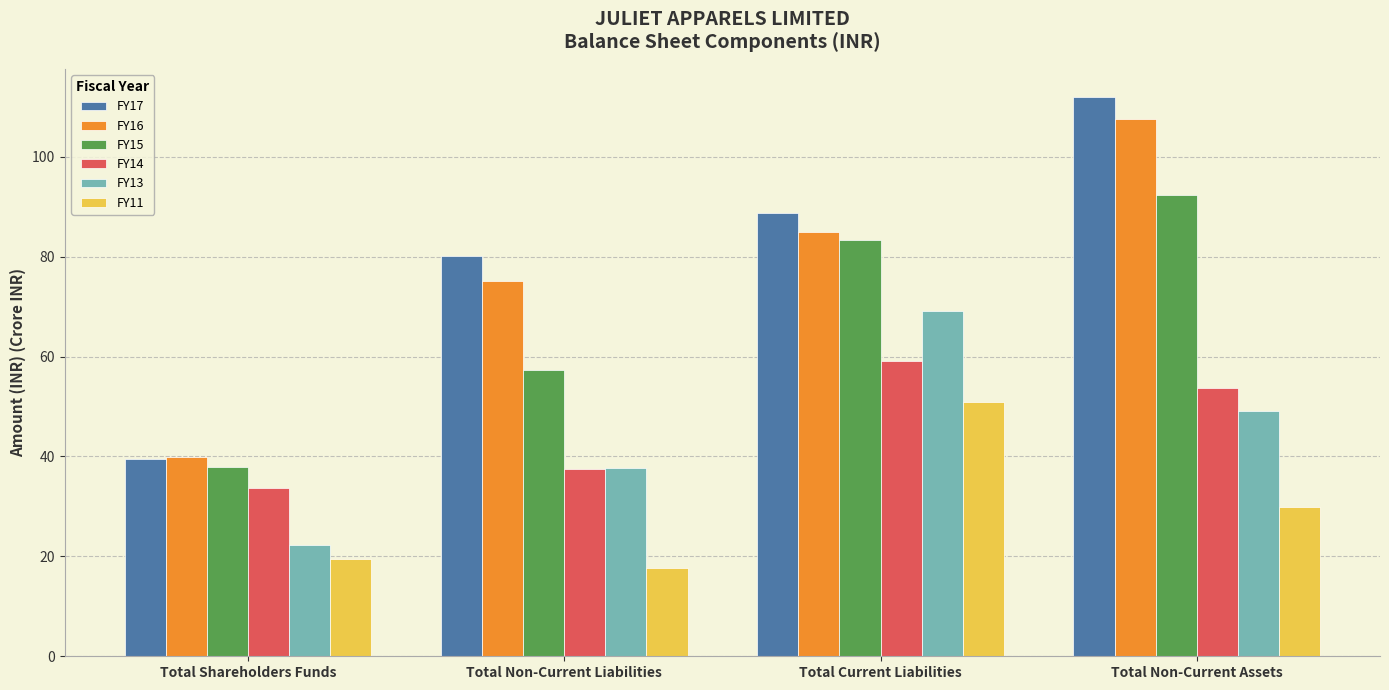

Reading right to left, list all the values displayed in this chart.

FY17: 111.9	88.7	80.1	39.6
FY16: 107.4	84.9	75.1	39.9
FY15: 92.2	83.4	57.3	37.9
FY14: 53.7	59.1	37.4	33.6
FY13: 49.1	69.0	37.7	22.2
FY11: 29.9	50.9	17.6	19.4